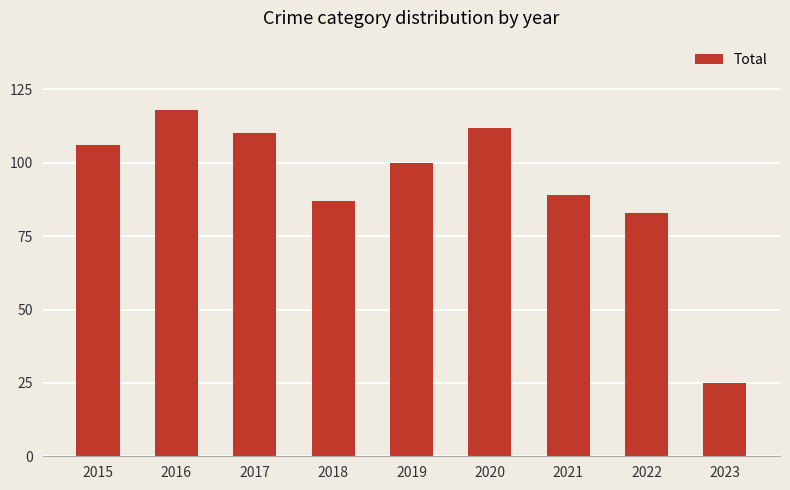

The chart shows a value of 40 at 2020. True or false?

False